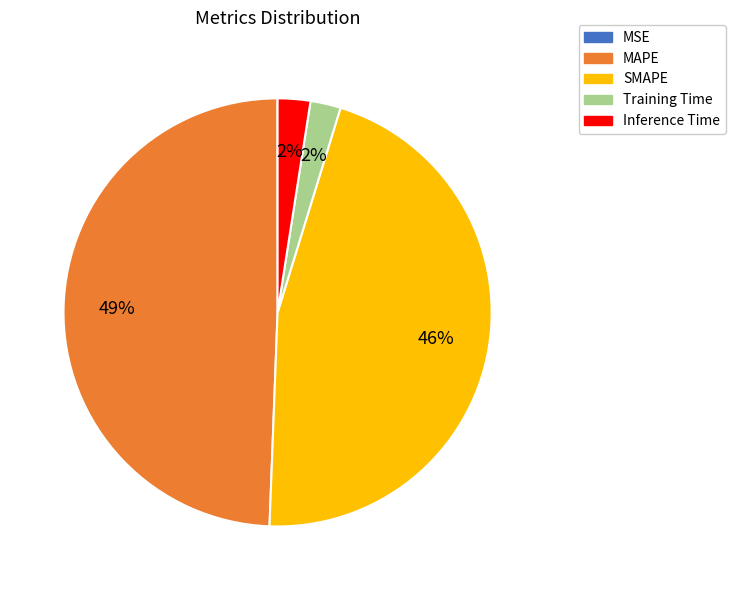

True or false: Training Time accounts for 2% of the total.

True